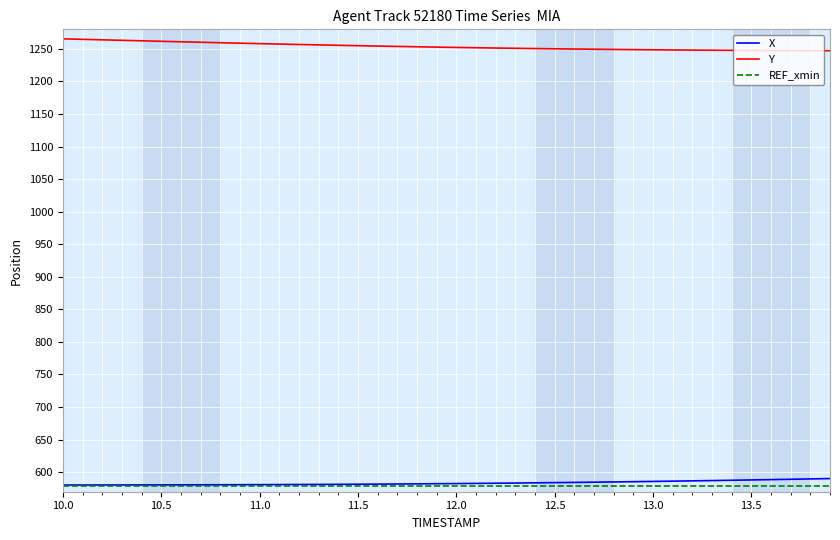

What is the highest value of the X series?

590.2